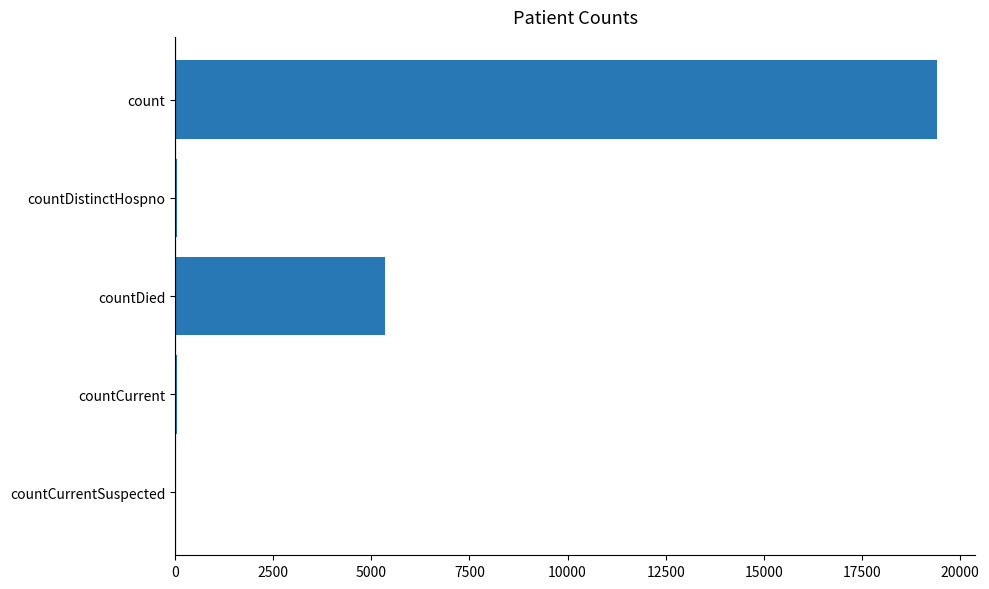

At which label is the value closest to 9710?

countDied